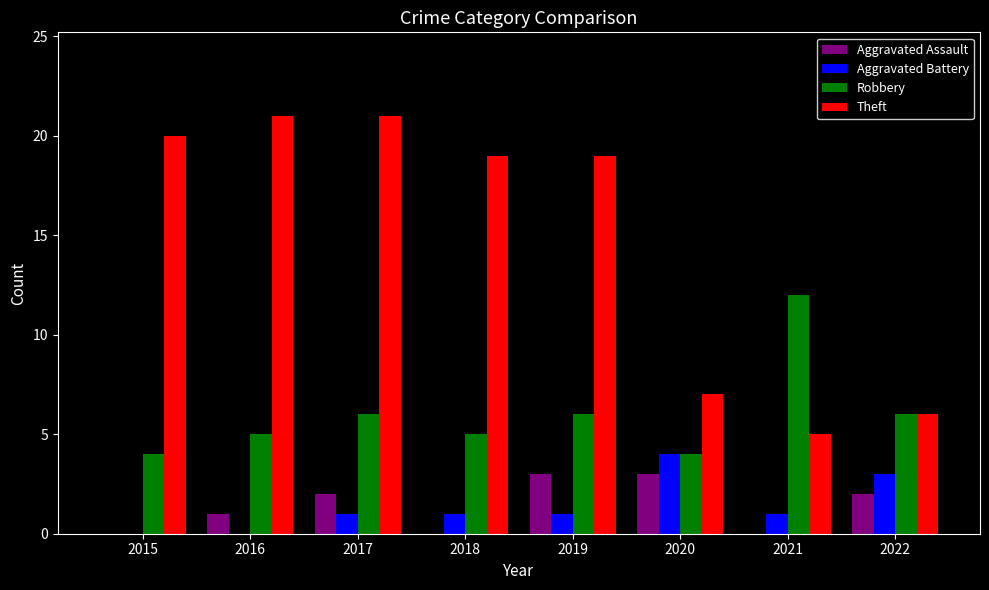

At which category is the sum across all series the highest?

2017